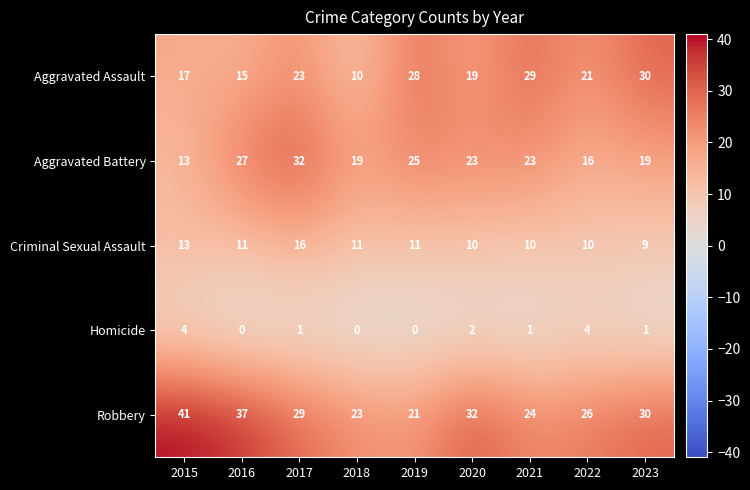

Which series has the largest total across all categories?

Robbery